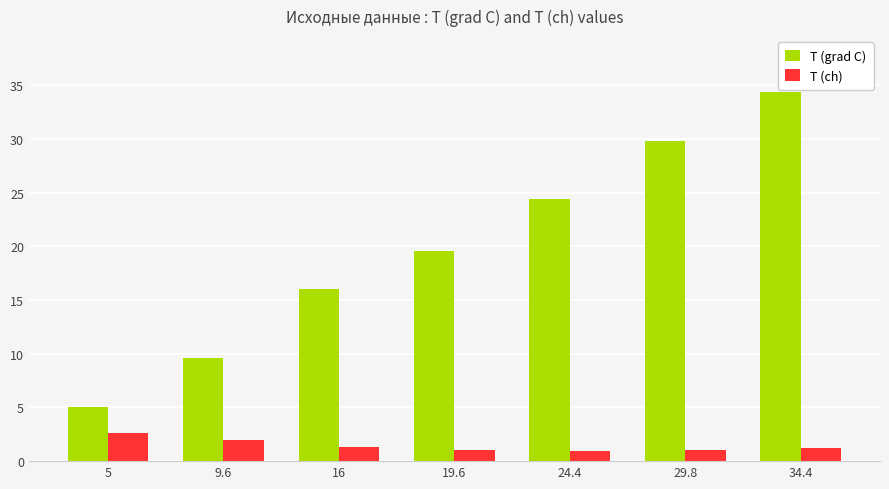

Which series changed the most between 16 and 19.6?

T (grad C)